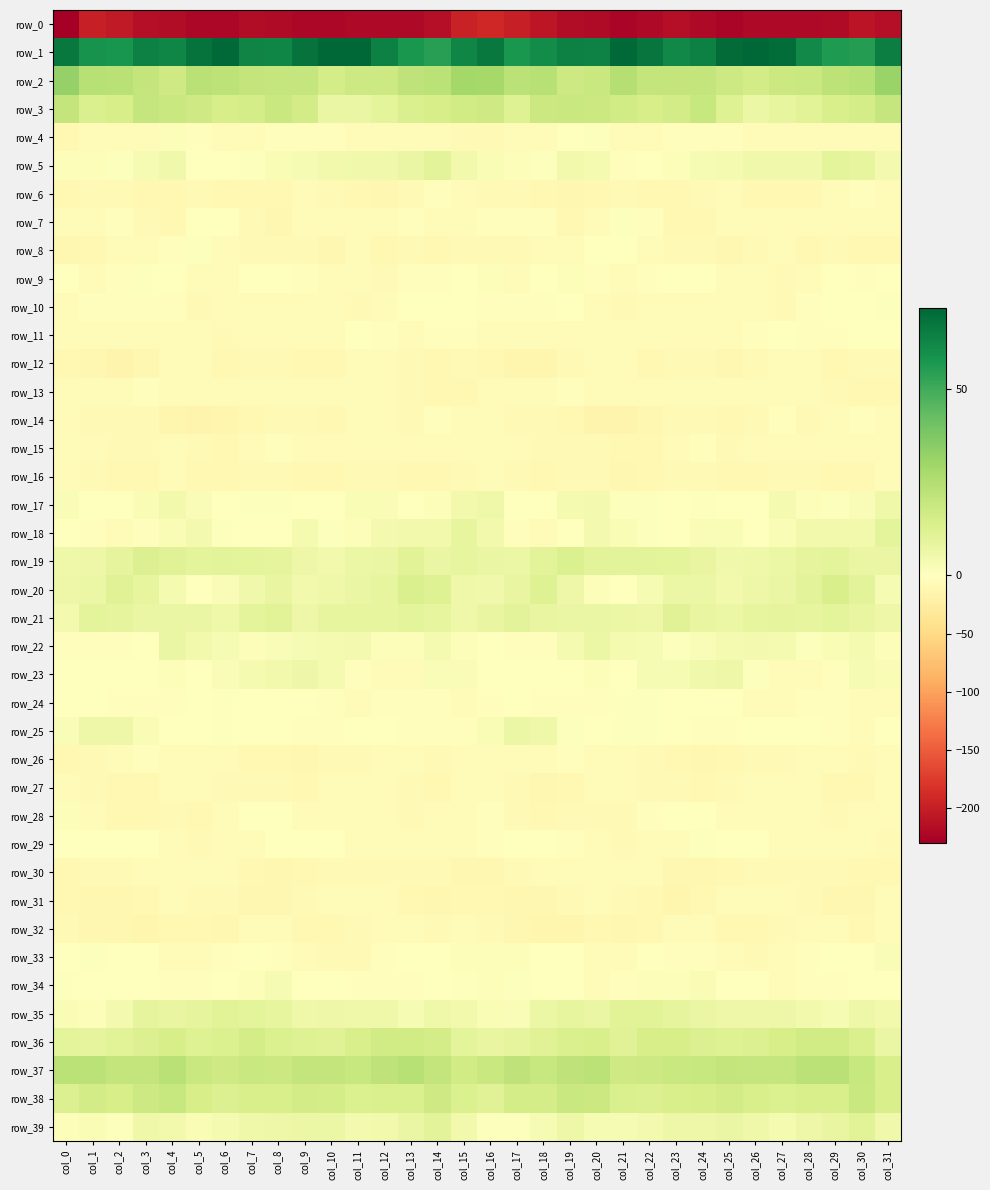

Where is row_37 nearest to the value 19?

col_24